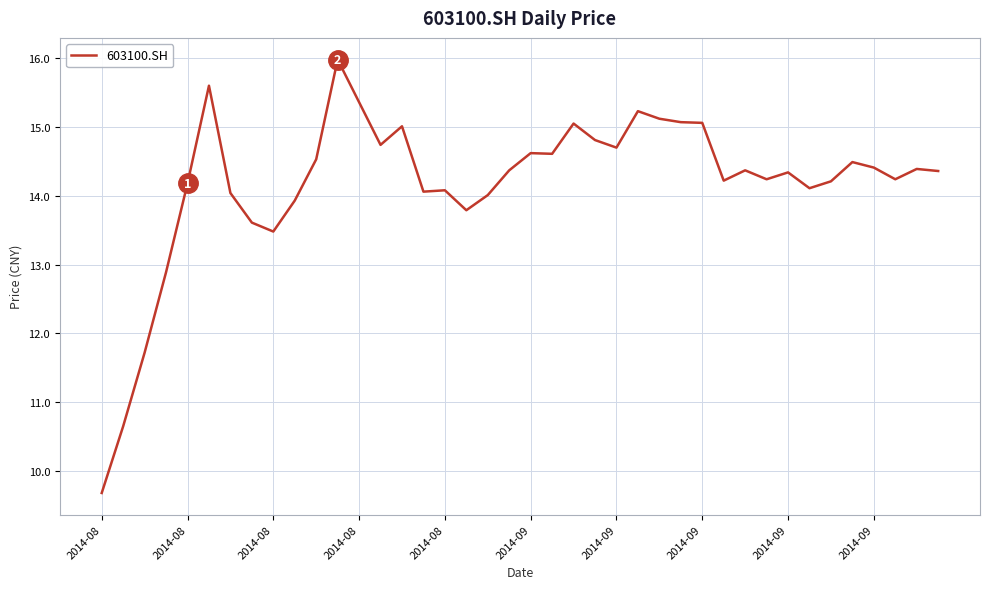

What is the difference between the maximum and minimum values?

6.3